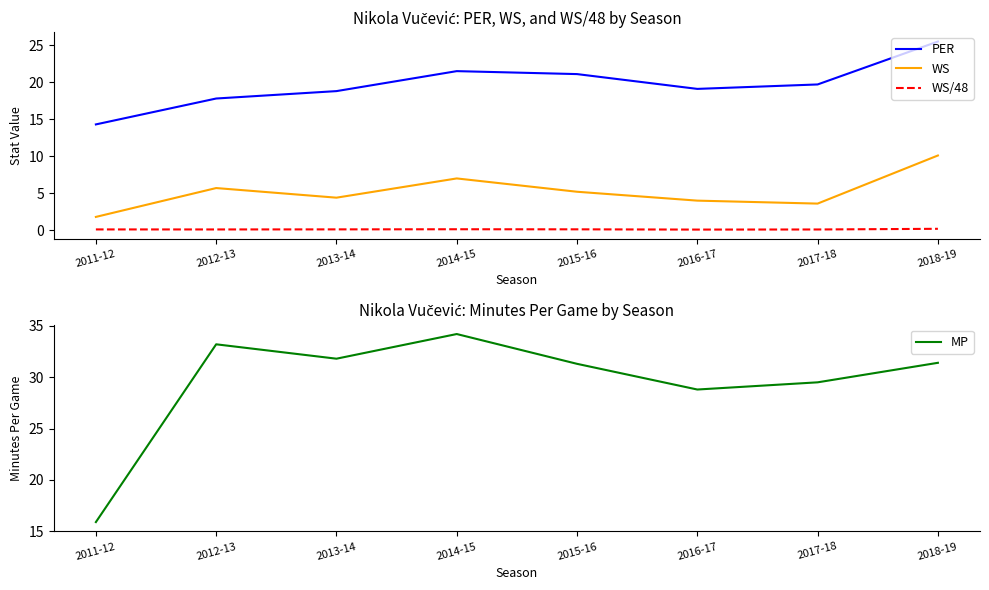

True or false: WS/48 and MP cross at least once.

False